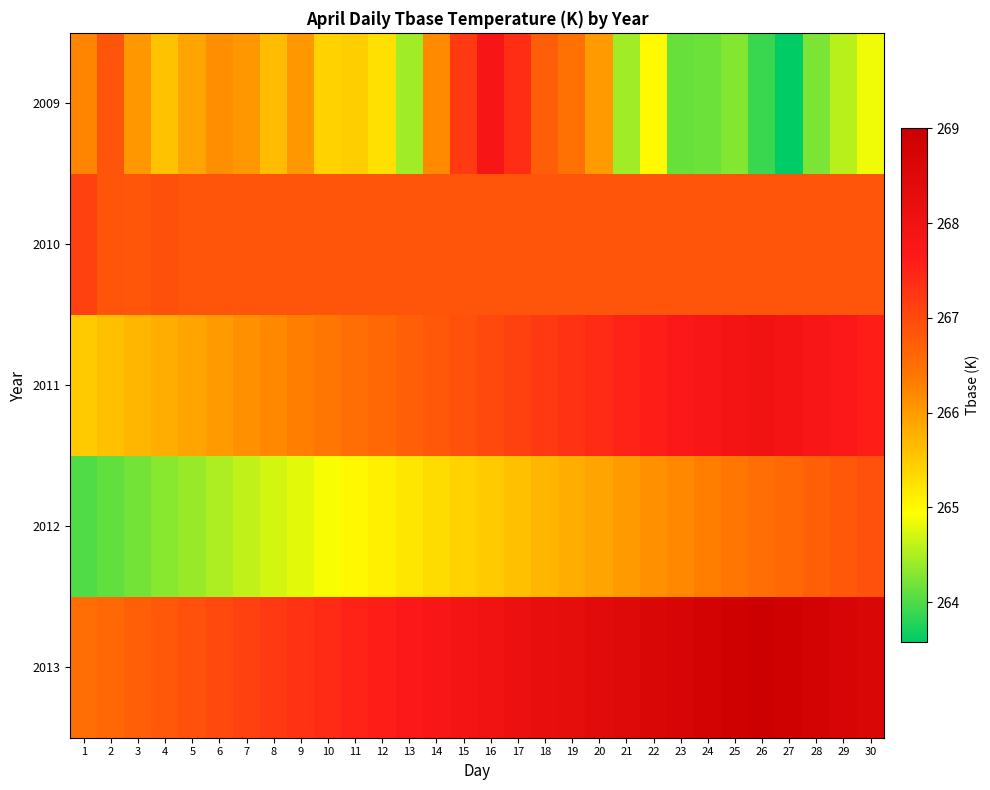

Reading right to left, list all the values displayed in this chart.

2009: 30=264.9	29=264.6	28=264.2	27=263.6	26=263.9	25=264.3	24=264.2	23=264.1	22=265.0	21=264.4	20=266.0	19=266.5	18=266.7	17=267.4	16=267.9	15=267.2	14=266.2	13=264.4	12=265.3	11=265.4	10=265.4	9=266.0	8=265.6	7=266.0	6=266.1	5=265.9	4=265.6	3=266.0	2=266.9	1=266.2
2010: 30=266.9	29=266.9	28=266.9	27=266.9	26=266.9	25=266.9	24=266.9	23=266.9	22=266.9	21=266.9	20=266.9	19=266.9	18=266.9	17=266.9	16=266.9	15=266.9	14=266.9	13=266.9	12=266.9	11=266.9	10=266.9	9=266.9	8=266.9	7=266.9	6=266.9	5=266.9	4=266.9	3=266.8	2=266.9	1=267.1
2011: 30=267.6	29=267.7	28=267.8	27=267.9	26=268.0	25=267.9	24=267.8	23=267.7	22=267.6	21=267.5	20=267.4	19=267.3	18=267.2	17=267.1	16=267.0	15=266.9	14=266.8	13=266.7	12=266.6	11=266.5	10=266.4	9=266.3	8=266.2	7=266.1	6=266.0	5=265.9	4=265.8	3=265.7	2=265.6	1=265.5
2012: 30=266.9	29=266.8	28=266.7	27=266.6	26=266.5	25=266.4	24=266.3	23=266.2	22=266.1	21=266.0	20=265.9	19=265.8	18=265.7	17=265.6	16=265.5	15=265.4	14=265.3	13=265.2	12=265.1	11=265.0	10=264.9	9=264.8	8=264.7	7=264.6	6=264.5	5=264.4	4=264.3	3=264.2	2=264.1	1=264.0
2013: 30=268.6	29=268.7	28=268.8	27=268.9	26=269.0	25=268.9	24=268.8	23=268.7	22=268.6	21=268.5	20=268.4	19=268.3	18=268.2	17=268.1	16=268.0	15=267.9	14=267.8	13=267.7	12=267.6	11=267.5	10=267.4	9=267.3	8=267.2	7=267.1	6=267.0	5=266.9	4=266.8	3=266.7	2=266.6	1=266.5